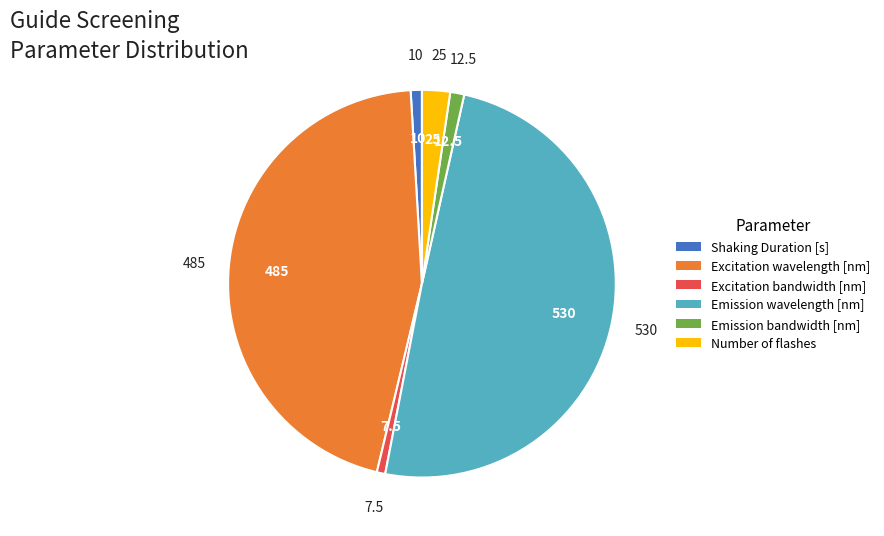

Between Emission bandwidth [nm] and Excitation wavelength [nm], which is larger?

Excitation wavelength [nm]